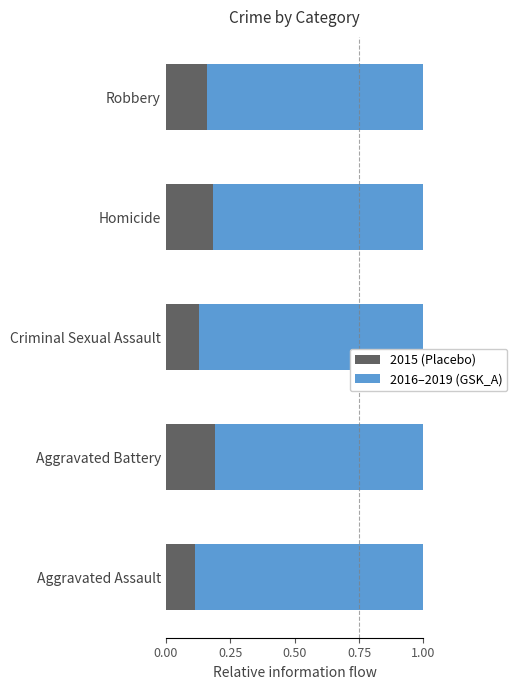

Count the 2015 (Placebo) values in the range 0 to 1.

5